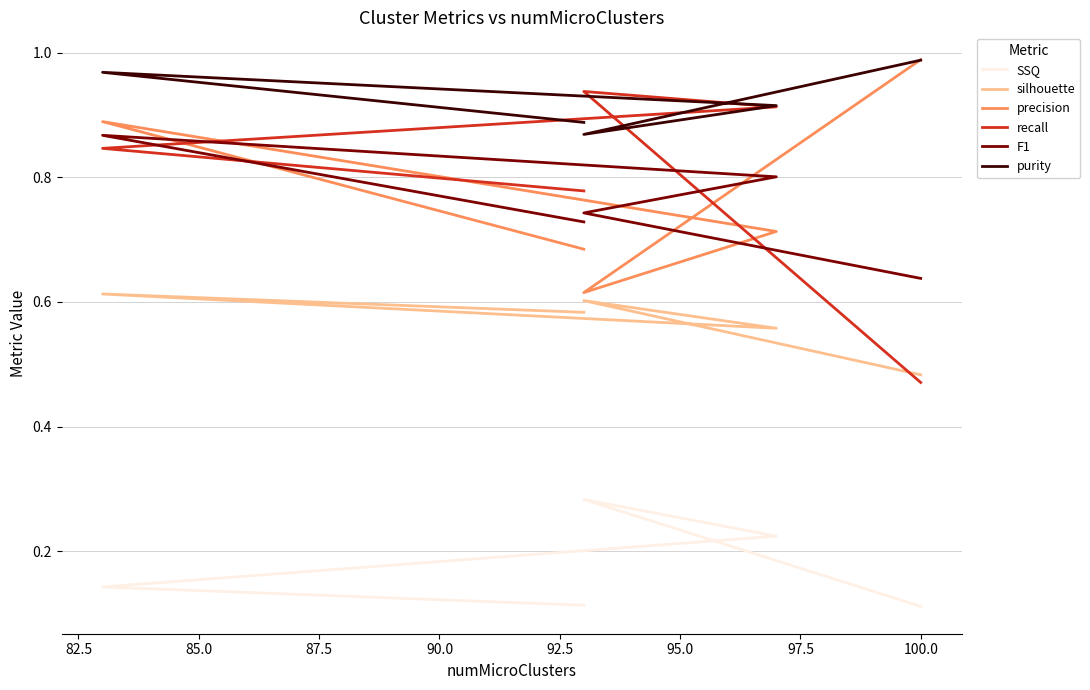

Reading right to left, extract all data points from this chart.

SSQ: 0.1	0.3	0.2	0.1	0.1
silhouette: 0.5	0.6	0.6	0.6	0.6
precision: 1.0	0.6	0.7	0.9	0.7
recall: 0.5	0.9	0.9	0.8	0.8
F1: 0.6	0.7	0.8	0.9	0.7
purity: 1.0	0.9	0.9	1.0	0.9